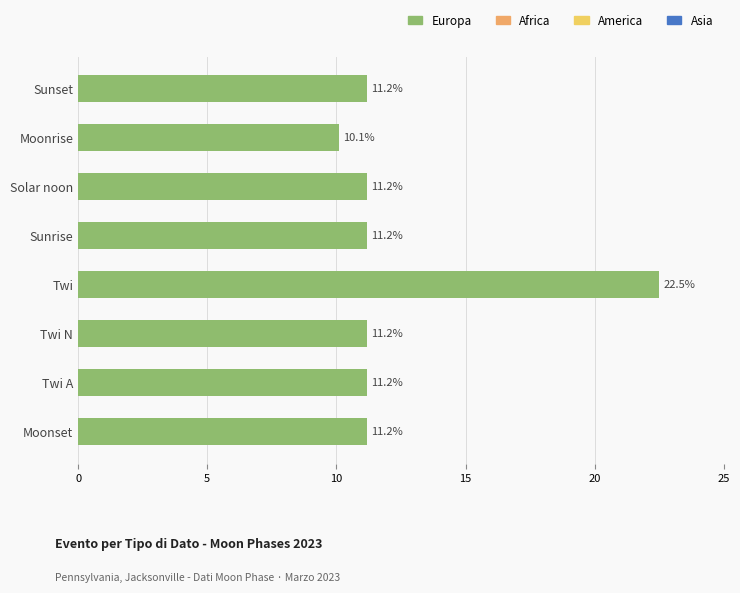

How many bars are there in total?

8